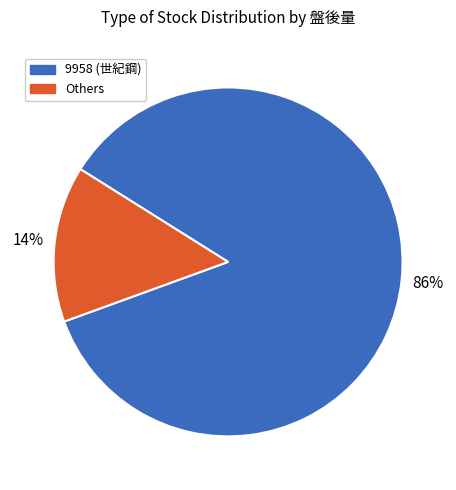

To the nearest percent, what is the average slice percentage?

50%